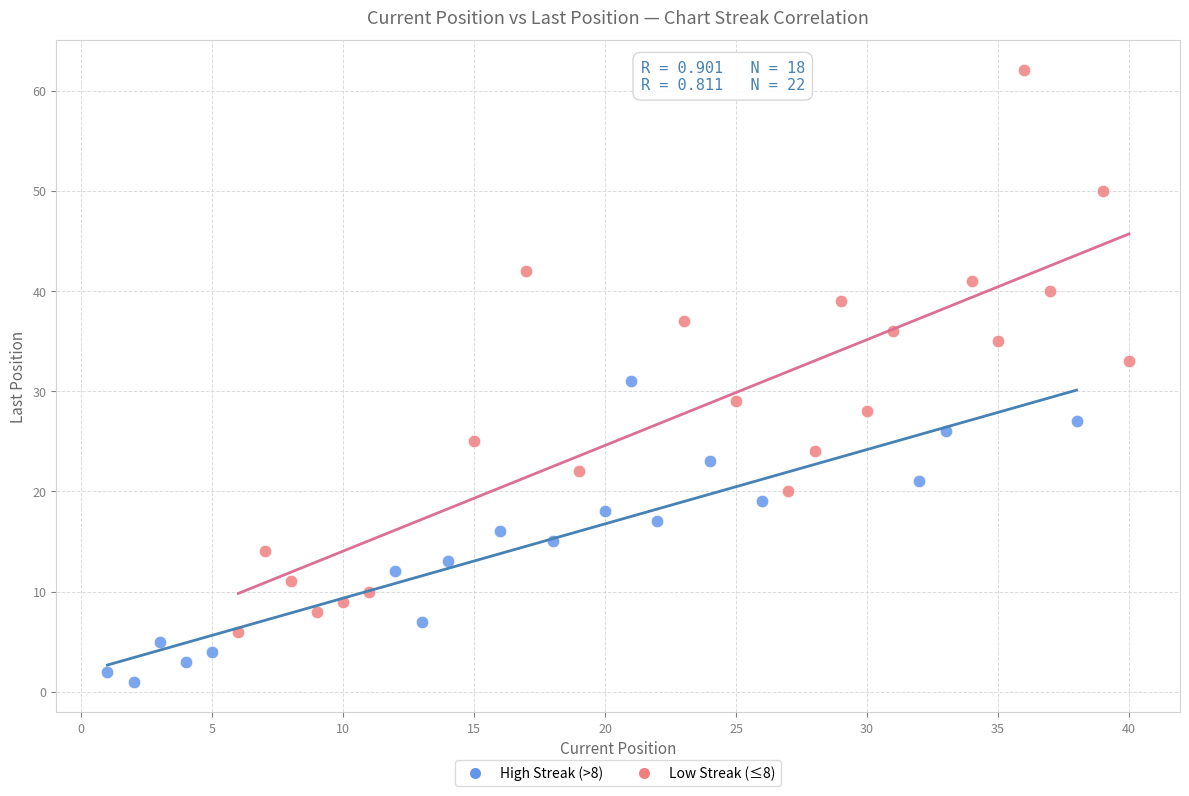

Which series has the largest Y range (max minus min)?

Low Streak (≤8)